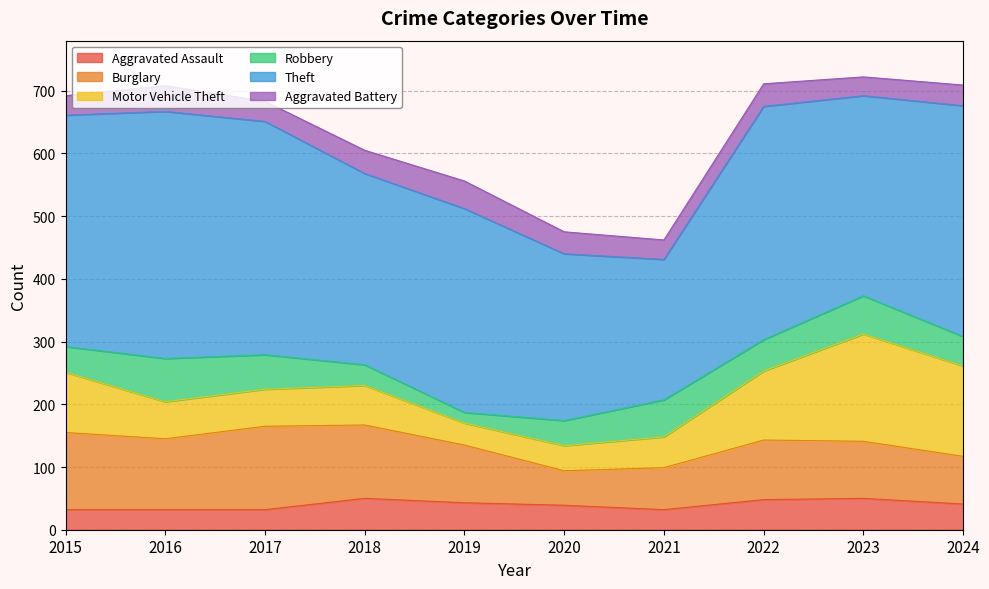

Which series has the widest spread of values?

Theft